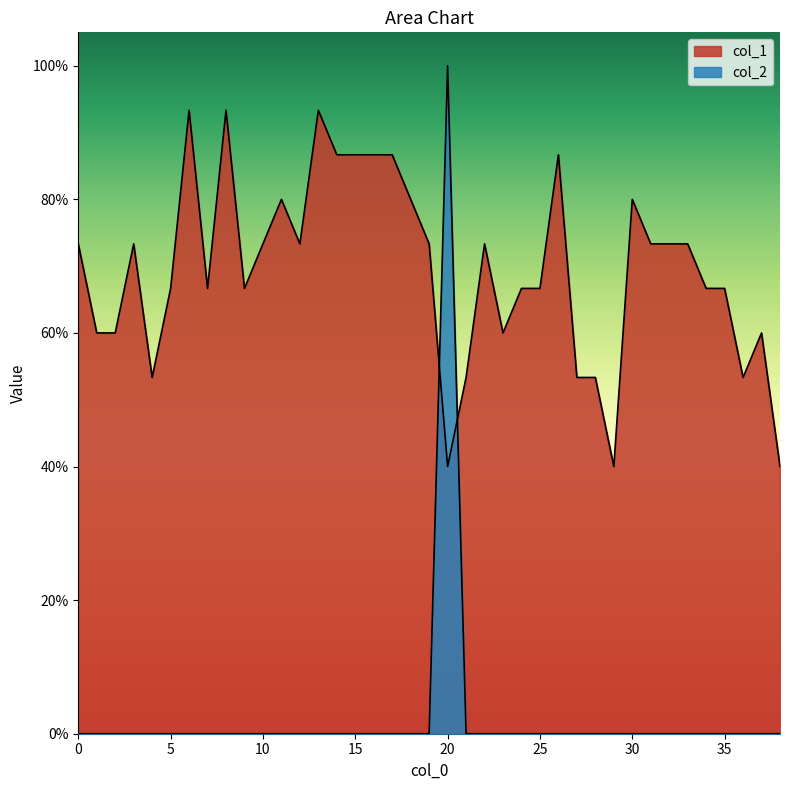

Does the chart display data point markers on the line(s)?

No